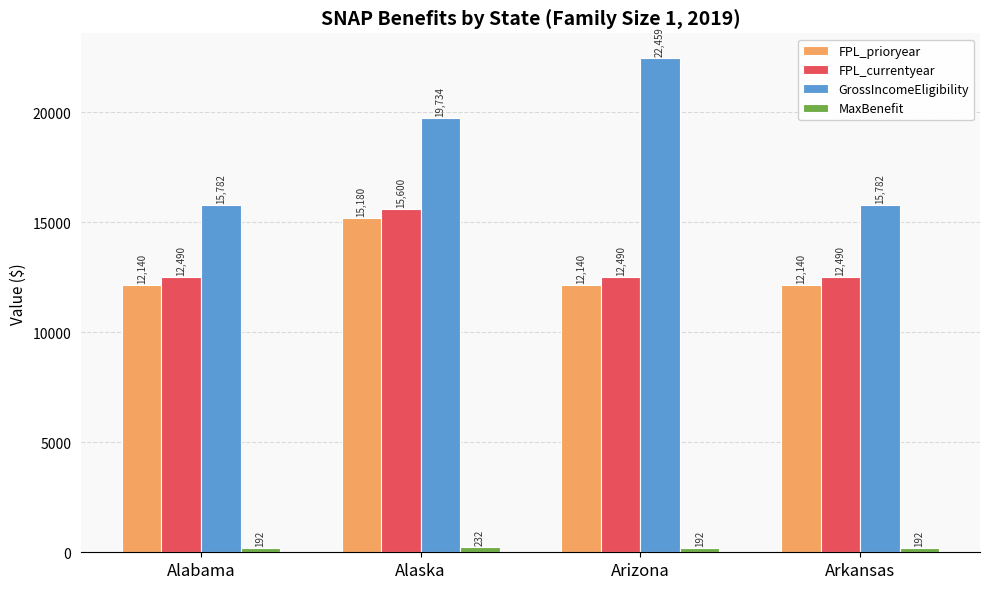

Read the FPL_currentyear value at Alaska, to the nearest 50.

15600